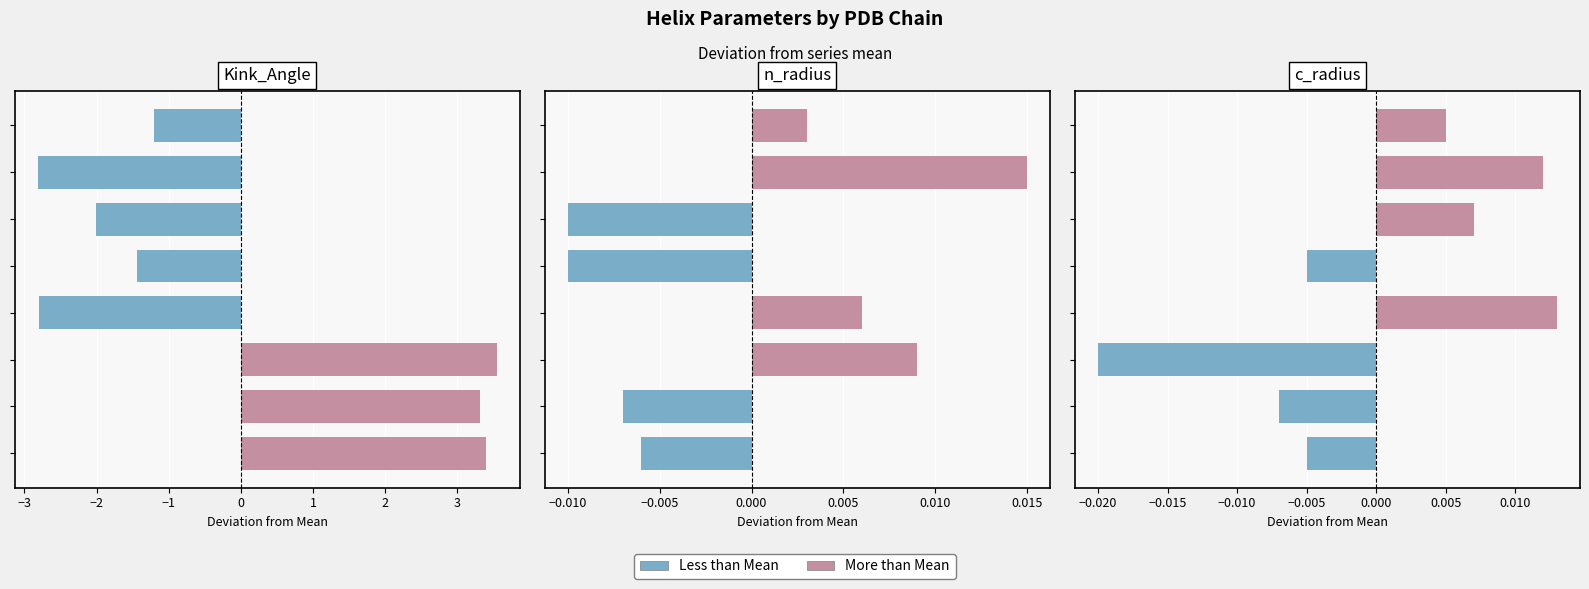

How many groups of bars are there?

8